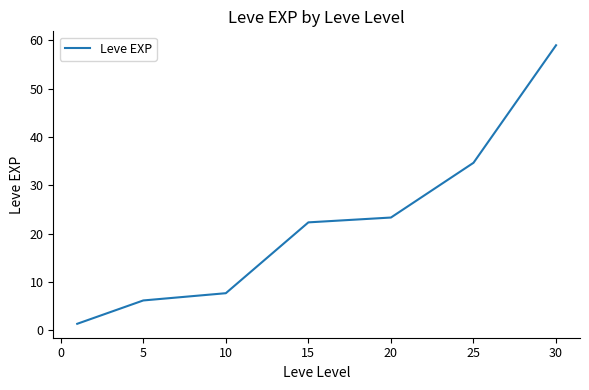

How many values are below 22?

3